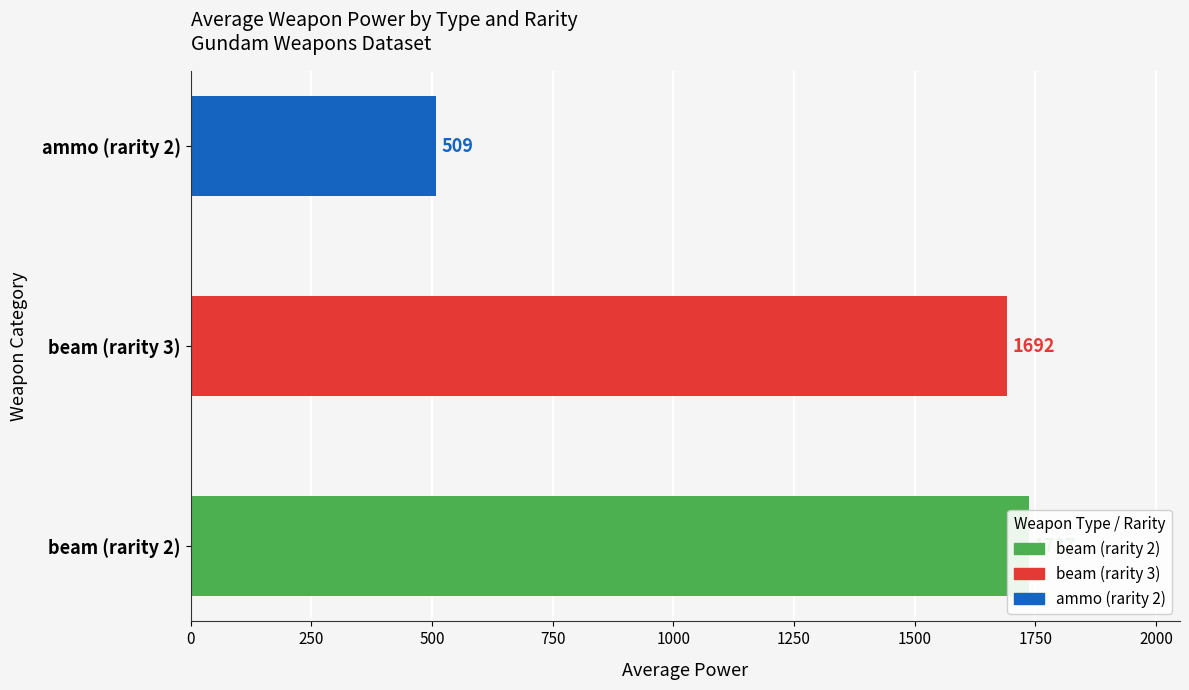

Is the value of ammo at 4 greater than the value of beam at 5?

No